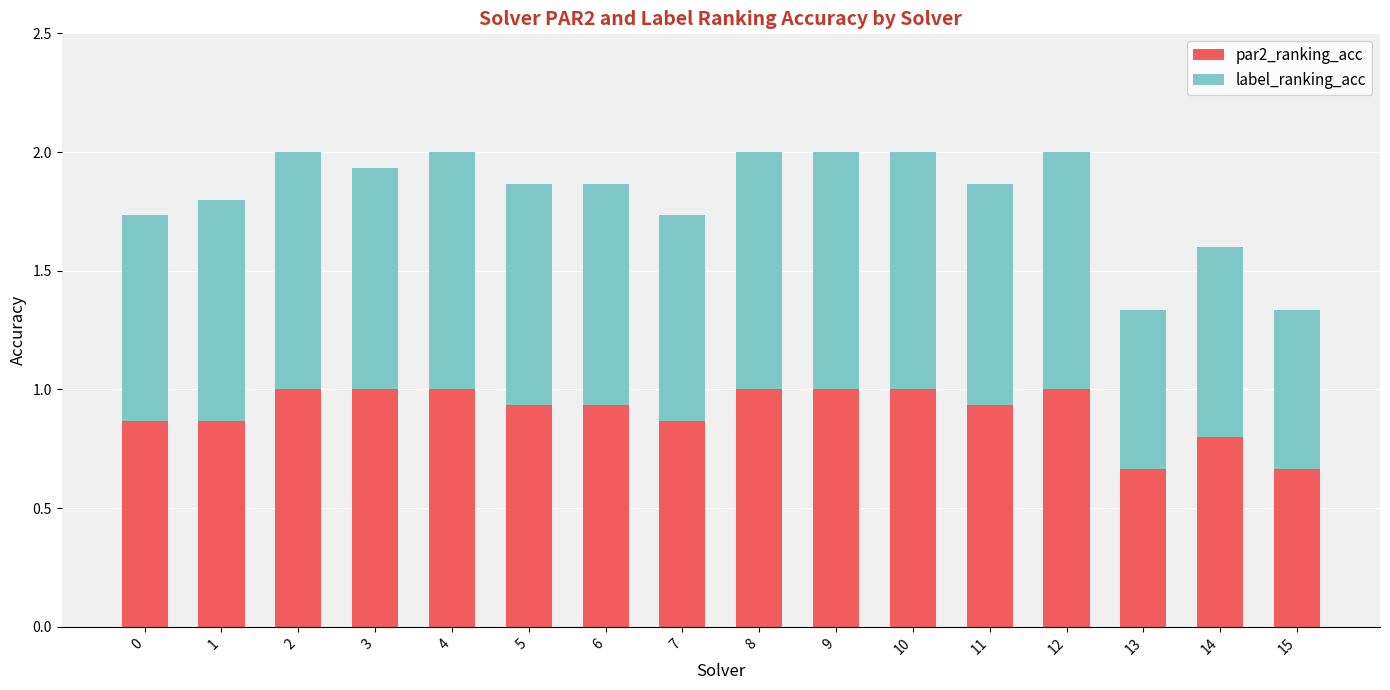

The value of par2_ranking_acc at 12 is 1.8. True or false?

False